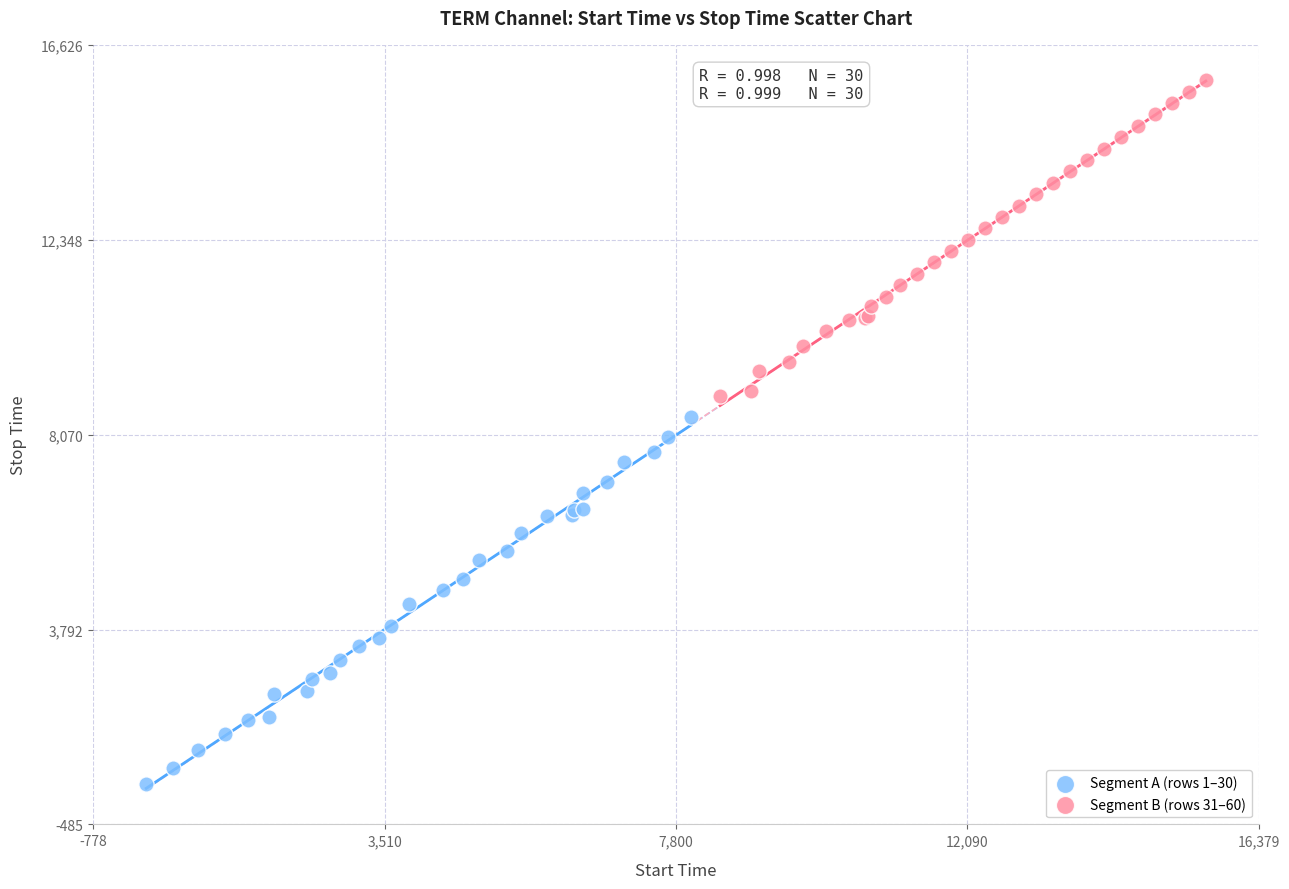

Which series reaches the maximum Y coordinate?

Segment B (rows 31–60)